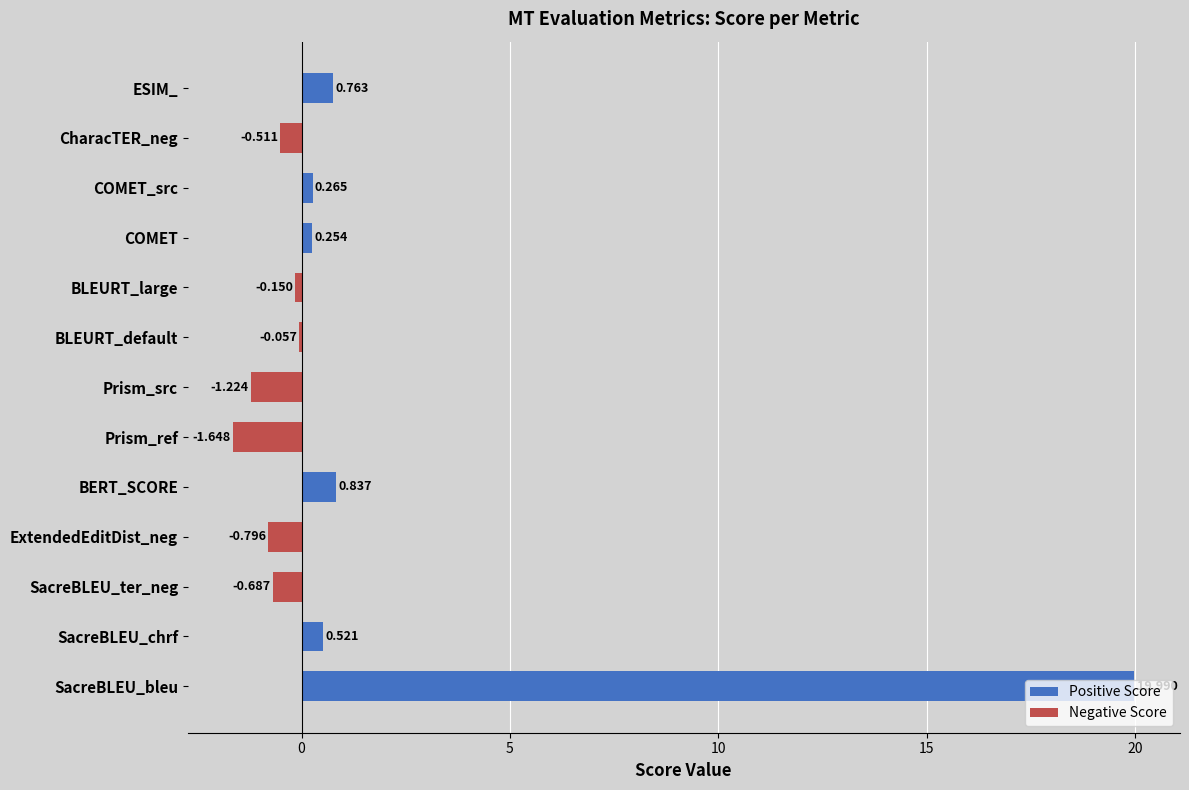

At which label is the value closest to 9?

BERT_SCORE